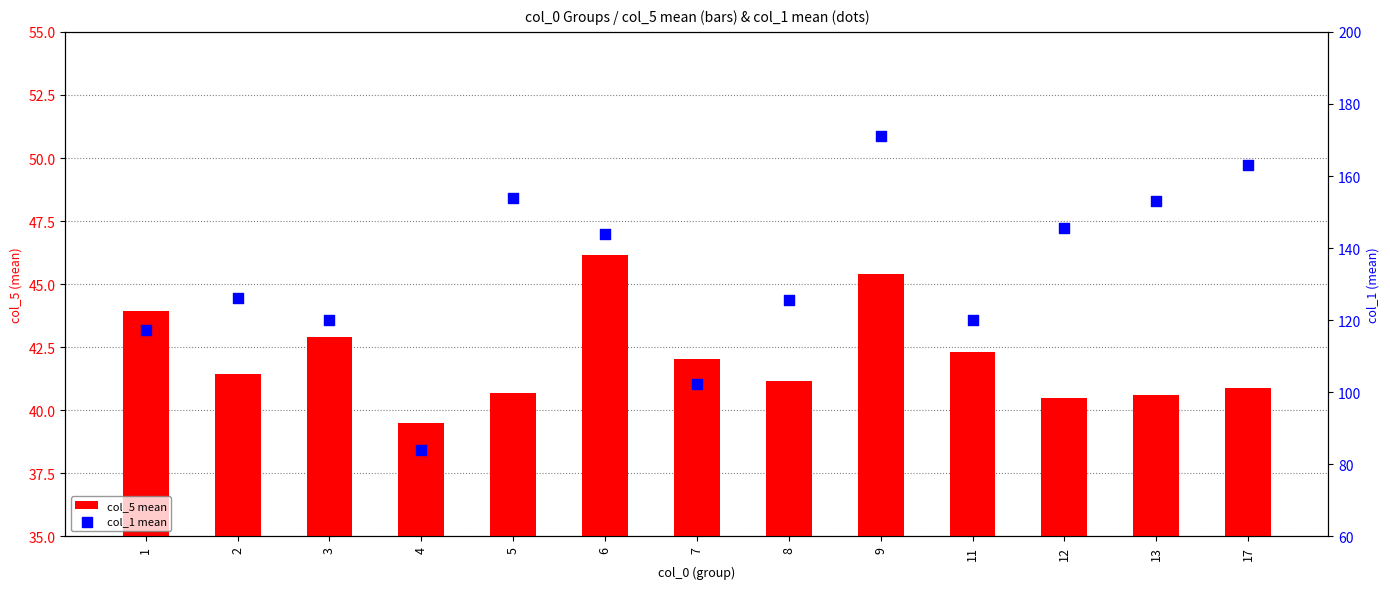

Which series reaches the minimum Y coordinate?

col_5 mean